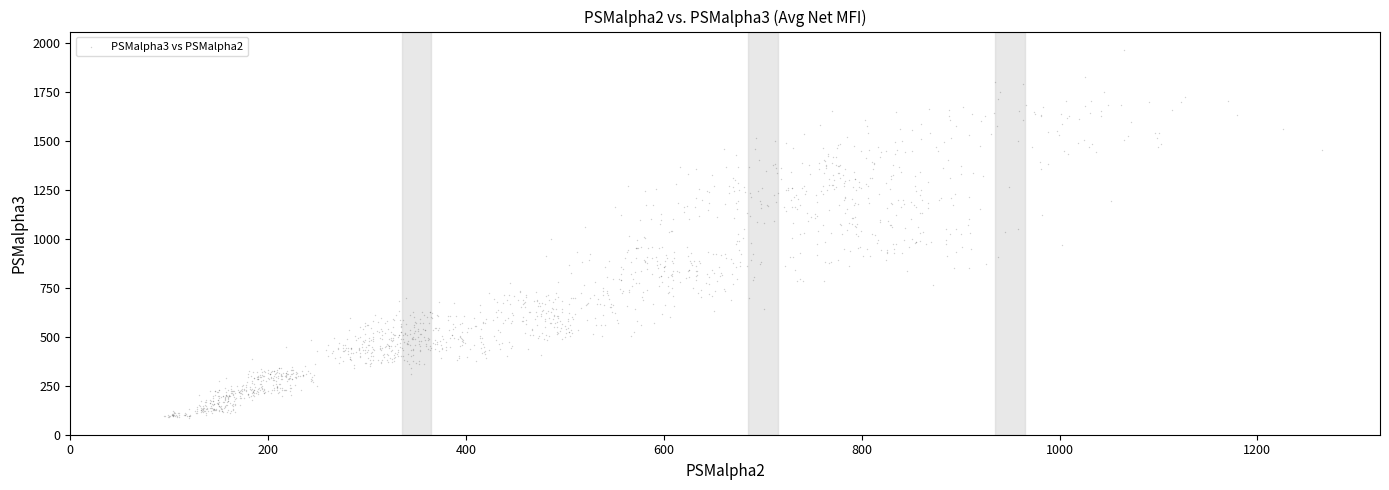

Count the number of points in this scatter plot.

1560